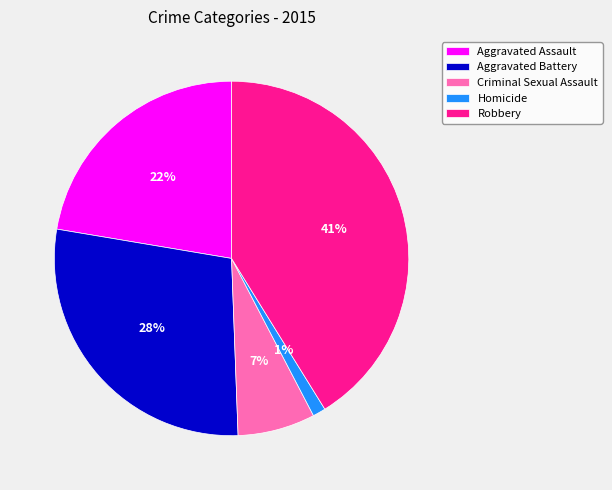

The Criminal Sexual Assault slice represents 7% of the pie. True or false?

True